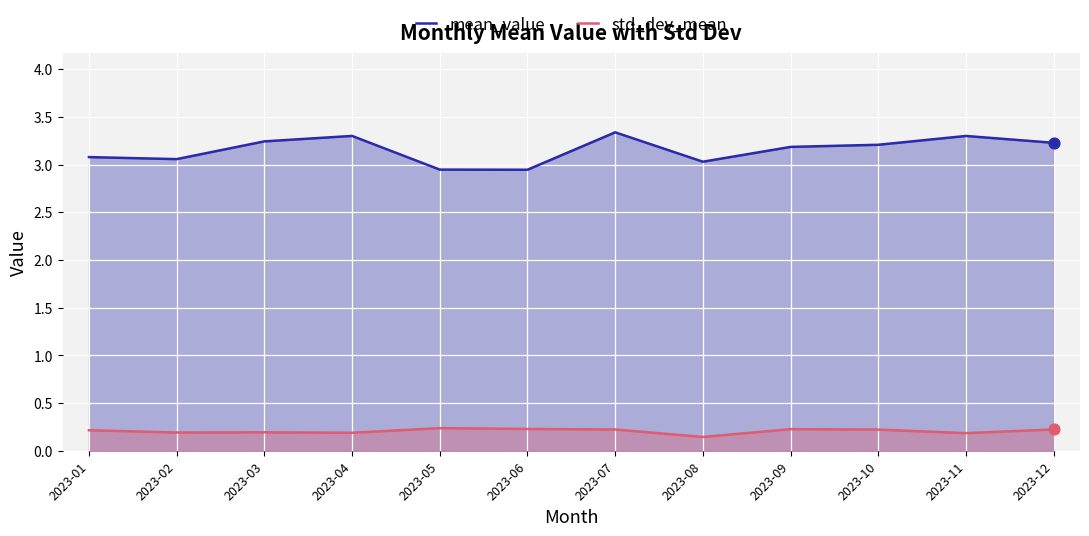

Which series has the largest total across all categories?

mean_value